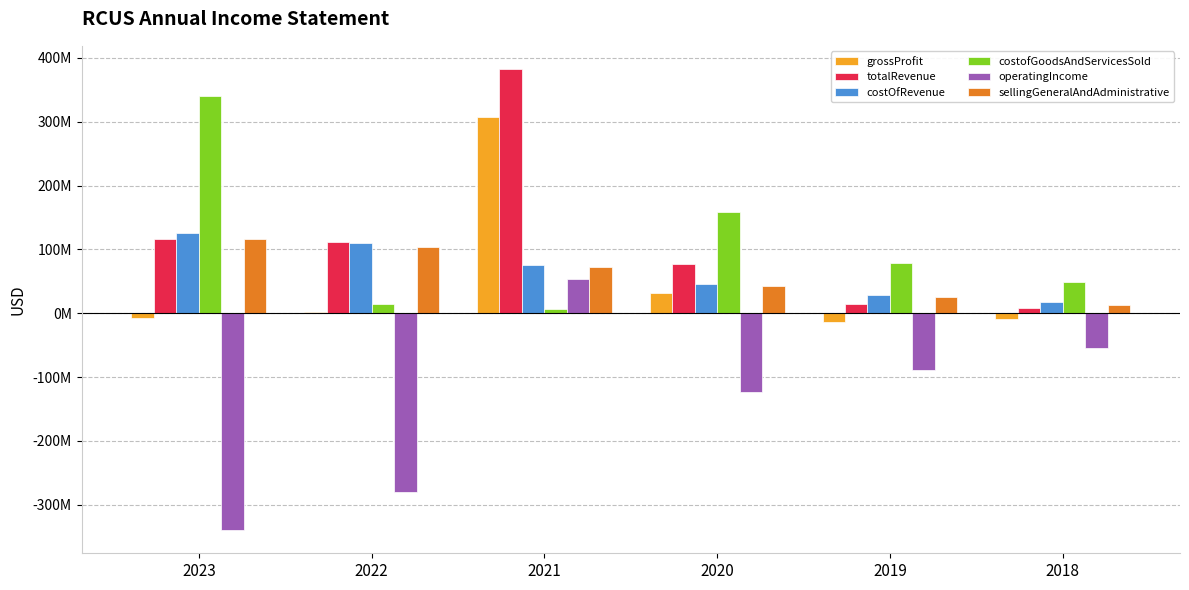

What is the difference between the maximum and minimum values in the grossProfit series?

320559000